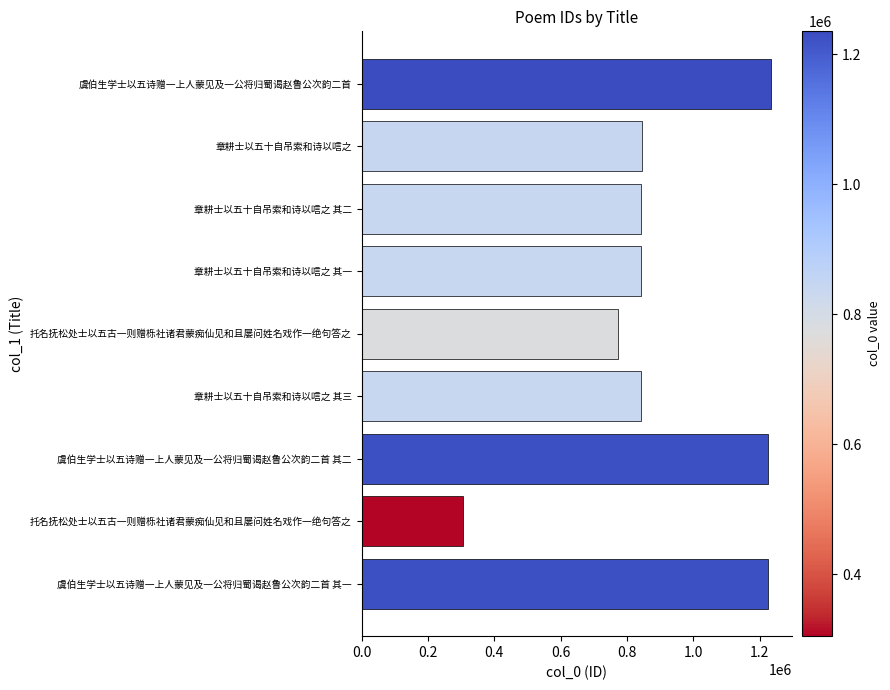

How many categories are shown in the chart?

9